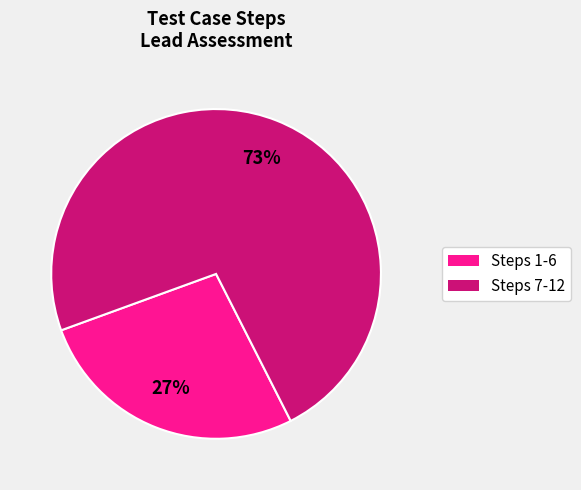

To the nearest percent, what is the difference between the largest and smallest slice percentages?

46%